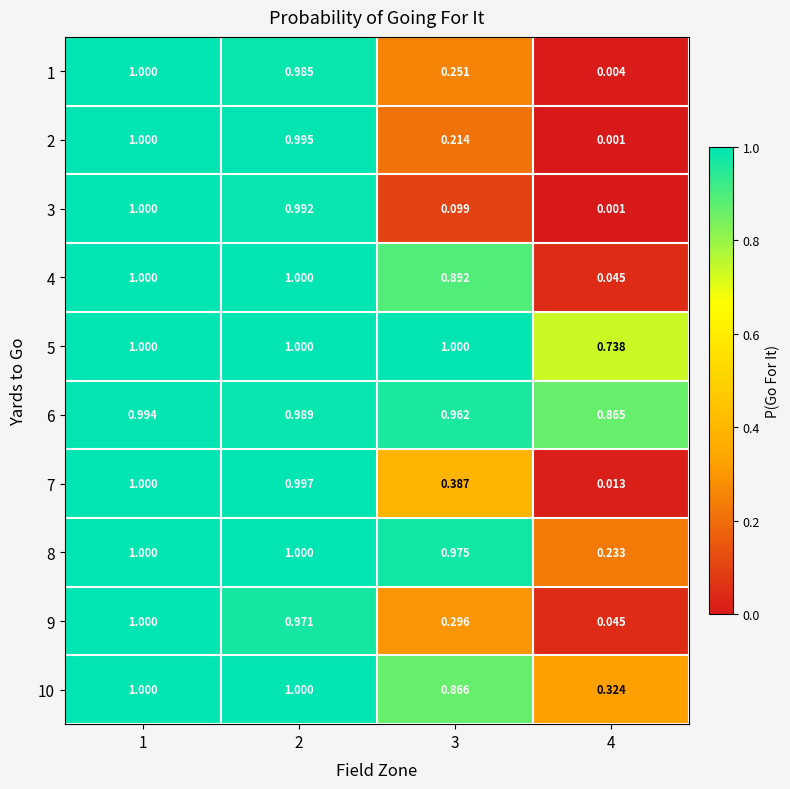

Count the number of data series in this chart.

10